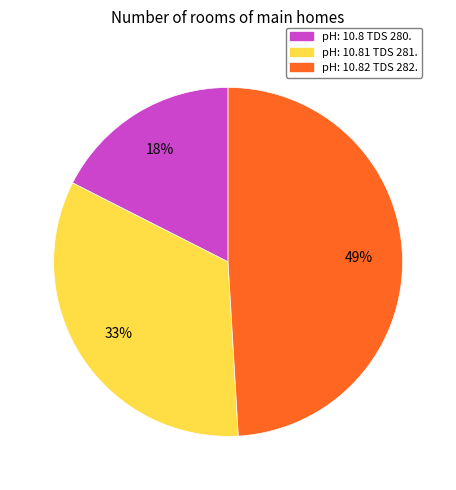

Combined, do pH: 10.8 TDS 280. and pH: 10.82 TDS 282. account for over 50%?

Yes